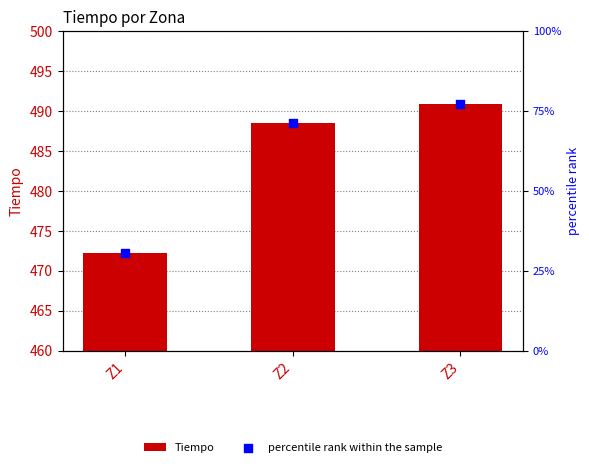

Which series reaches the minimum Y coordinate?

percentile rank within the sample